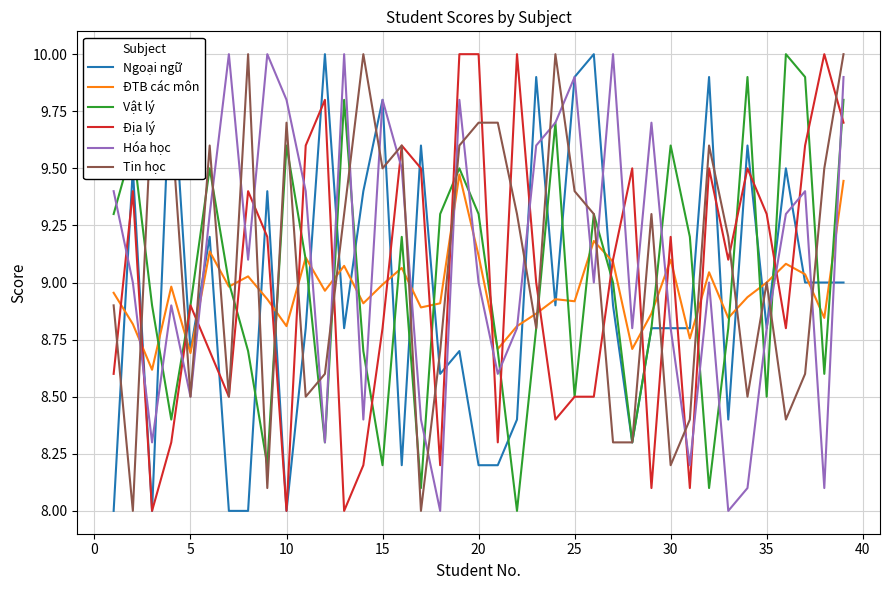

What is the smallest value displayed?

8.0